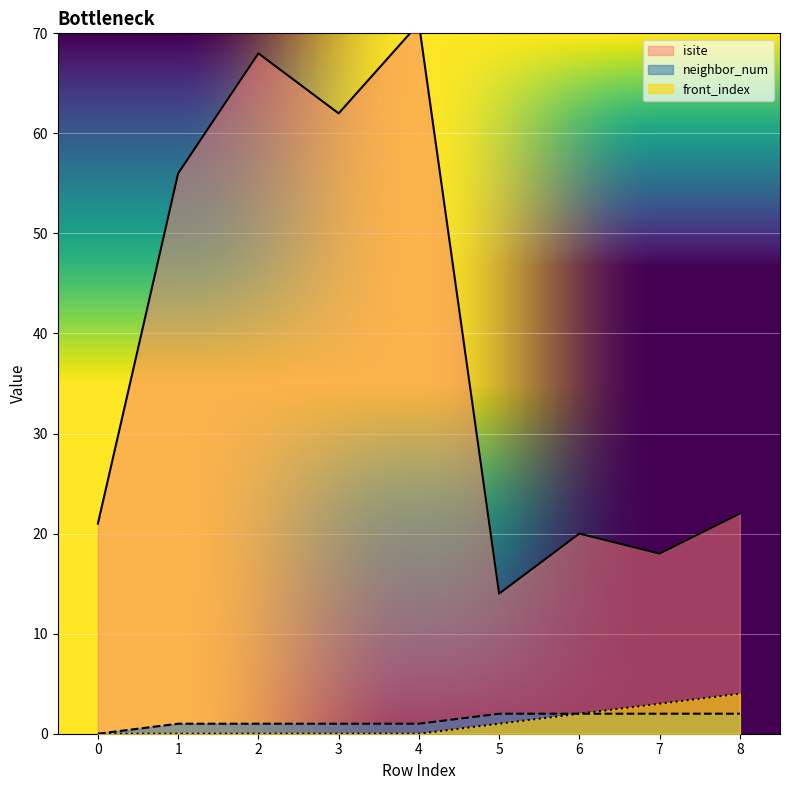

How many lines are shown in the chart?

3